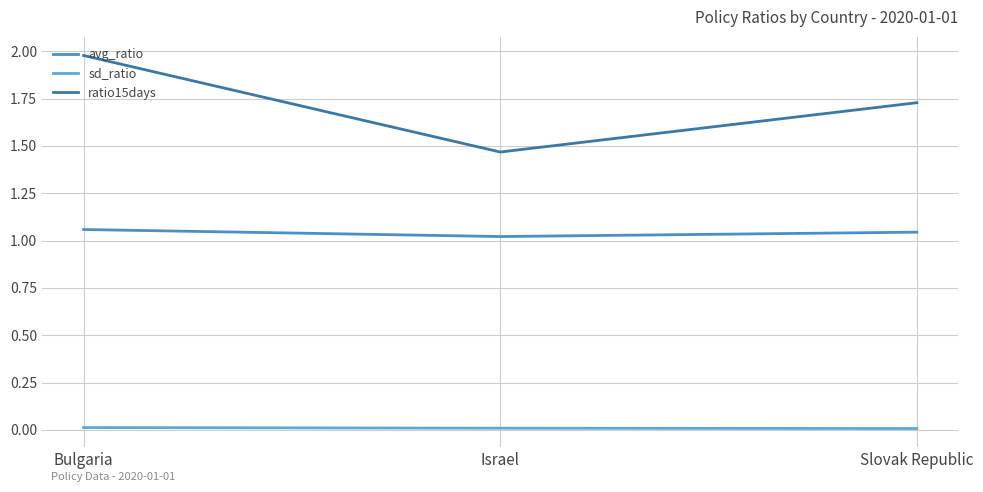

Does the chart have visible grid lines?

Yes